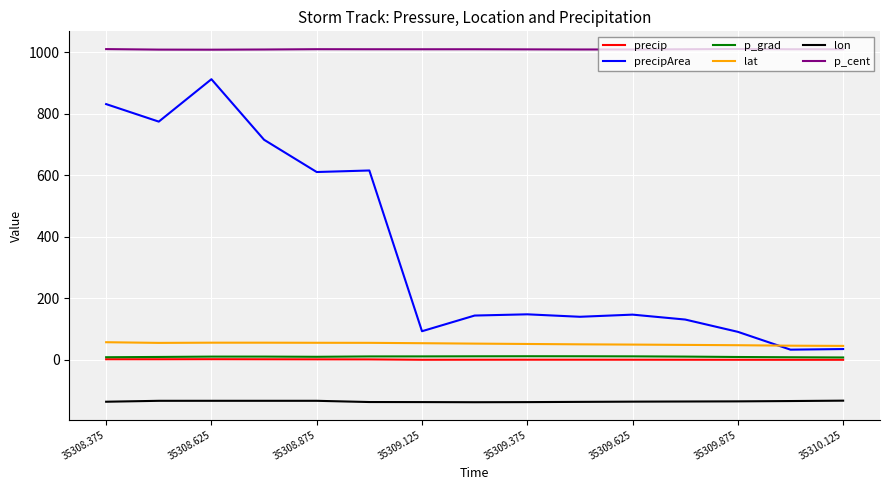

What is the greatest value displayed?

1011.3